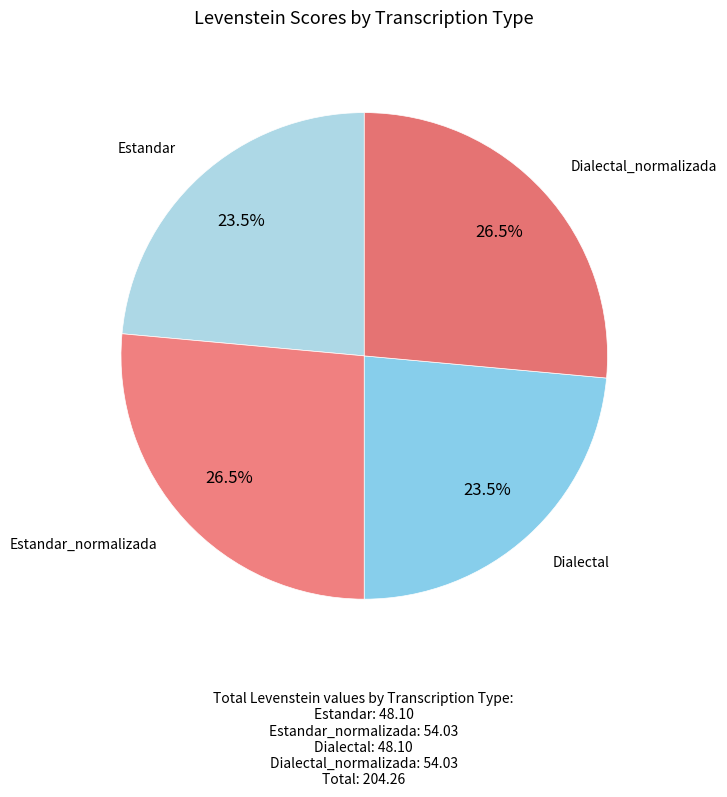

To the nearest percent, what is the difference between the largest and smallest slice percentages?

3%